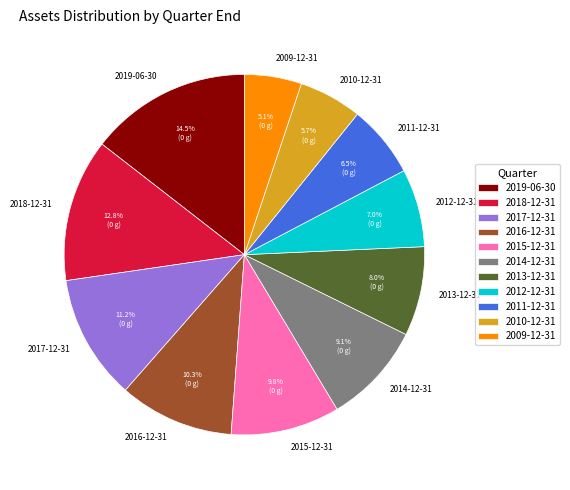

Is there any slice that represents more than half of the pie?

No